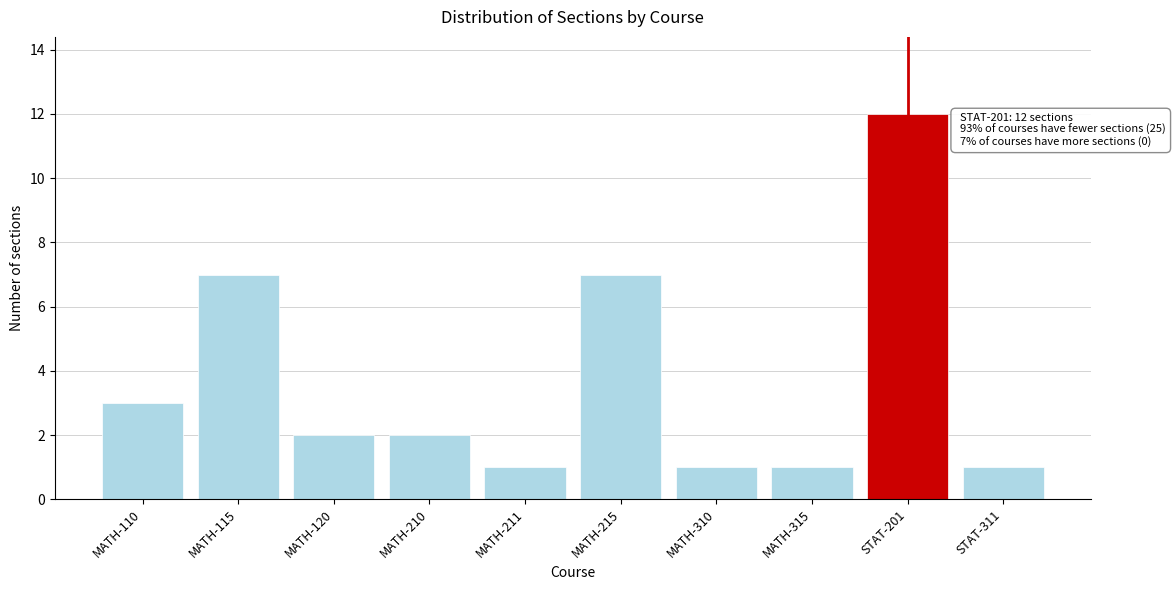

Reading left to right, list all the values displayed in this chart.

MATH-110=3	MATH-115=7	MATH-120=2	MATH-210=2	MATH-211=1	MATH-215=7	MATH-310=1	MATH-315=1	STAT-201=12	STAT-311=1